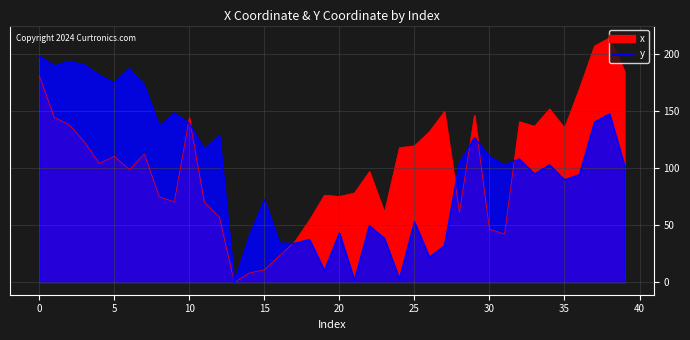

Reading left to right, what are all the values shown in this chart?

x: 181.2	144.7	138.4	123.4	104.5	110.6	99.0	112.7	75.1	70.7	144.4	70.4	57.5	0.0	8.4	11.1	23.4	35.4	54.6	76.5	75.5	78.4	97.3	61.3	118.2	119.9	132.2	149.9	61.5	146.8	46.8	42.4	141.0	137.0	152.2	135.4	170.2	207.5	214.6	185.2
y: 198.3	190.0	193.9	190.7	181.8	174.9	187.6	172.7	136.8	148.6	139.5	116.6	129.1	0.0	40.3	72.6	34.6	34.2	37.8	10.4	43.4	2.0	49.9	38.6	3.1	53.1	22.1	32.2	104.6	127.0	110.4	102.8	108.4	95.1	103.2	90.0	94.7	140.6	148.0	102.4